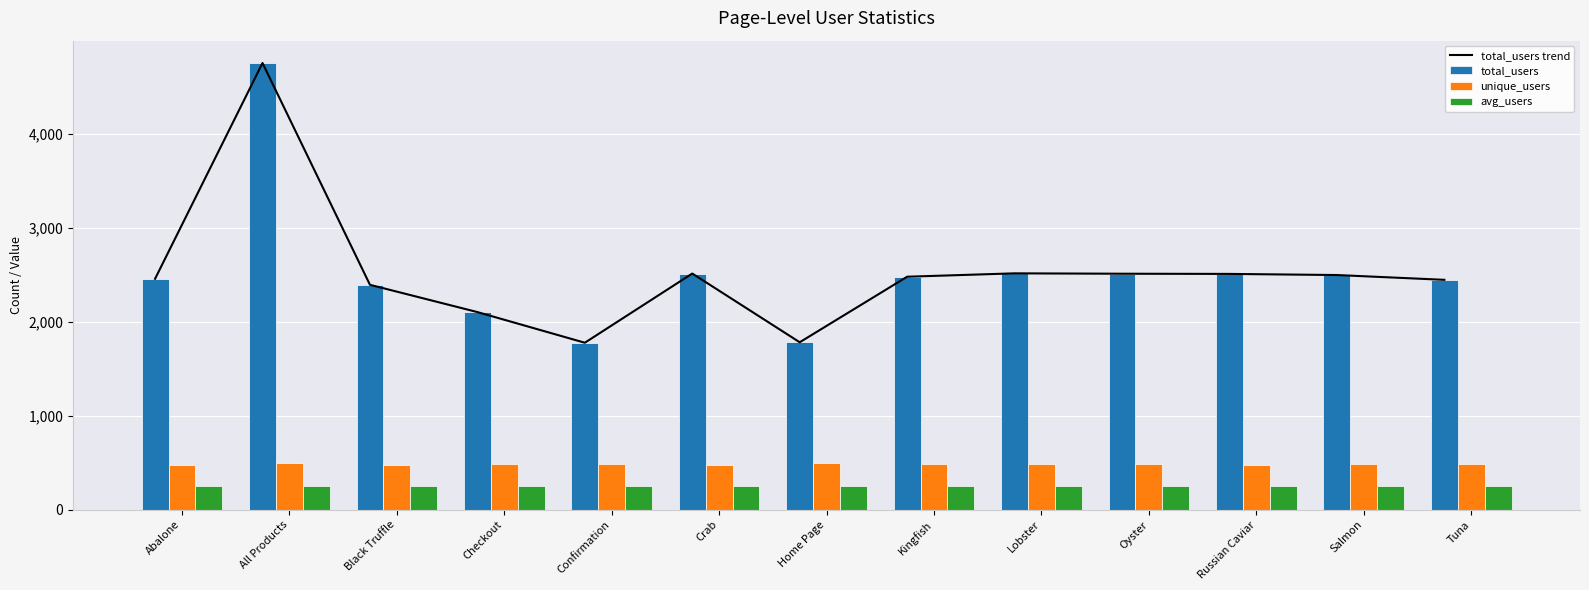

True or false: unique_users has a value of 480.0 at Crab.

True